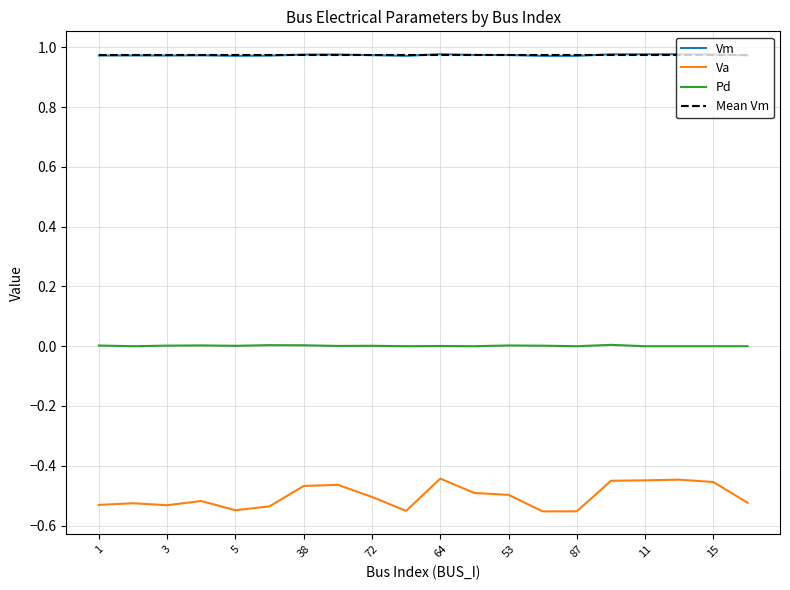

Which series has the widest spread of values?

Va